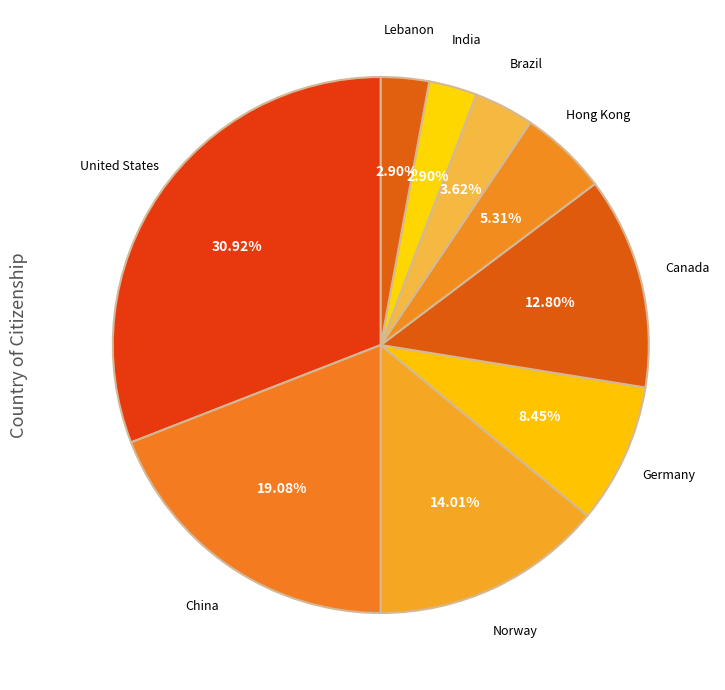

Count the number of slices in the pie.

9